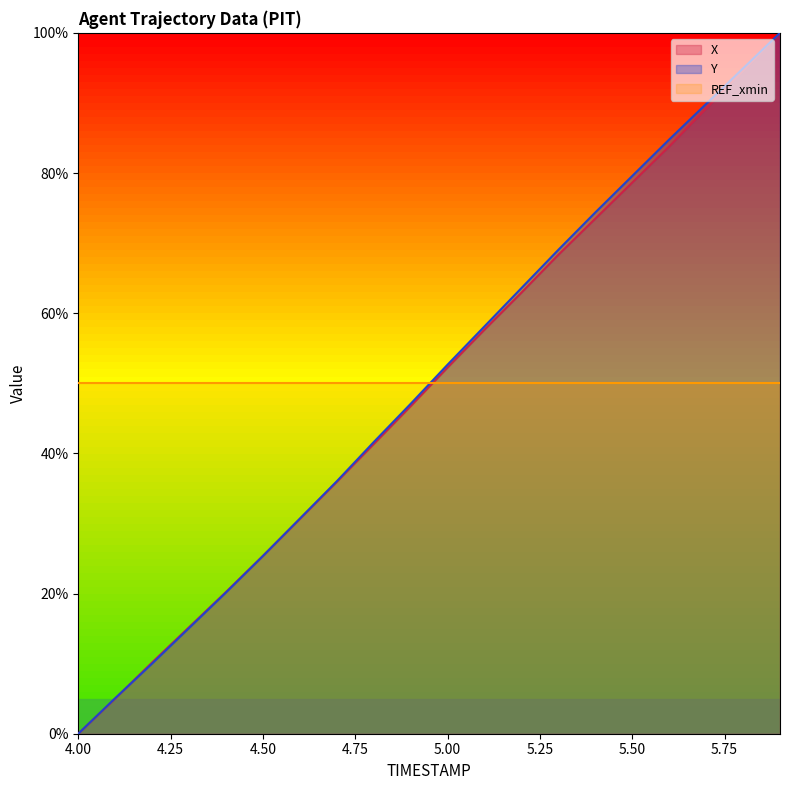

What position from the left is 4.6?

7